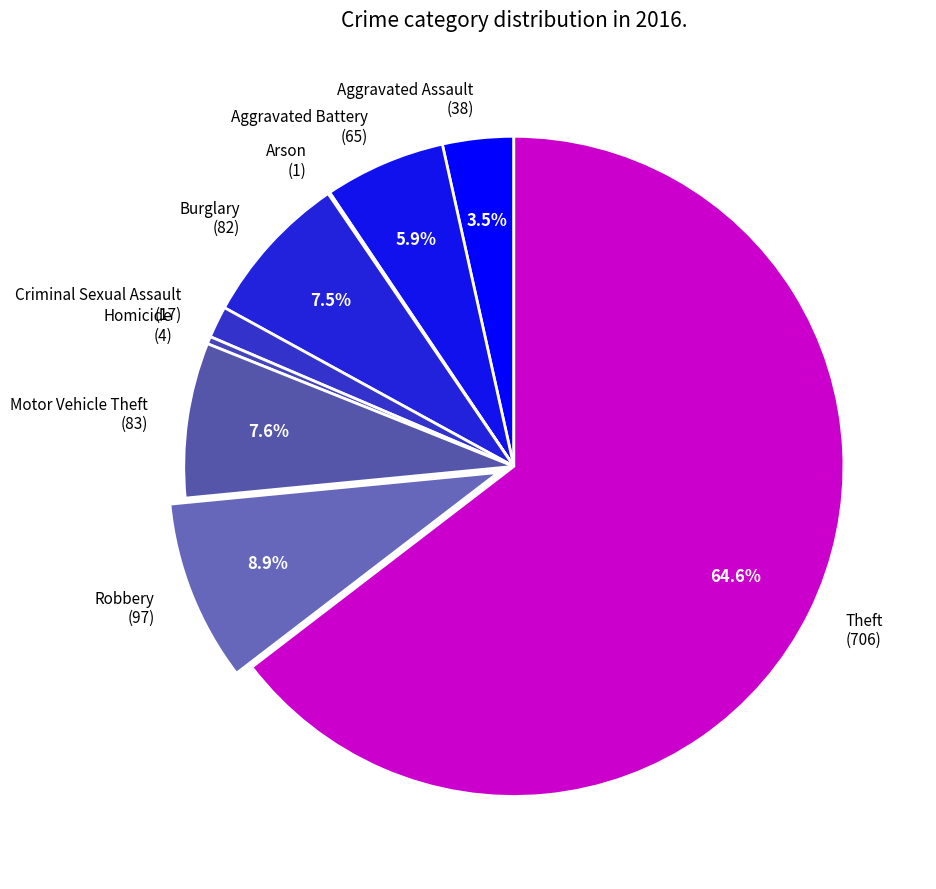

To the nearest percent, what is the difference between the Robbery and Burglary slice percentages?

1%